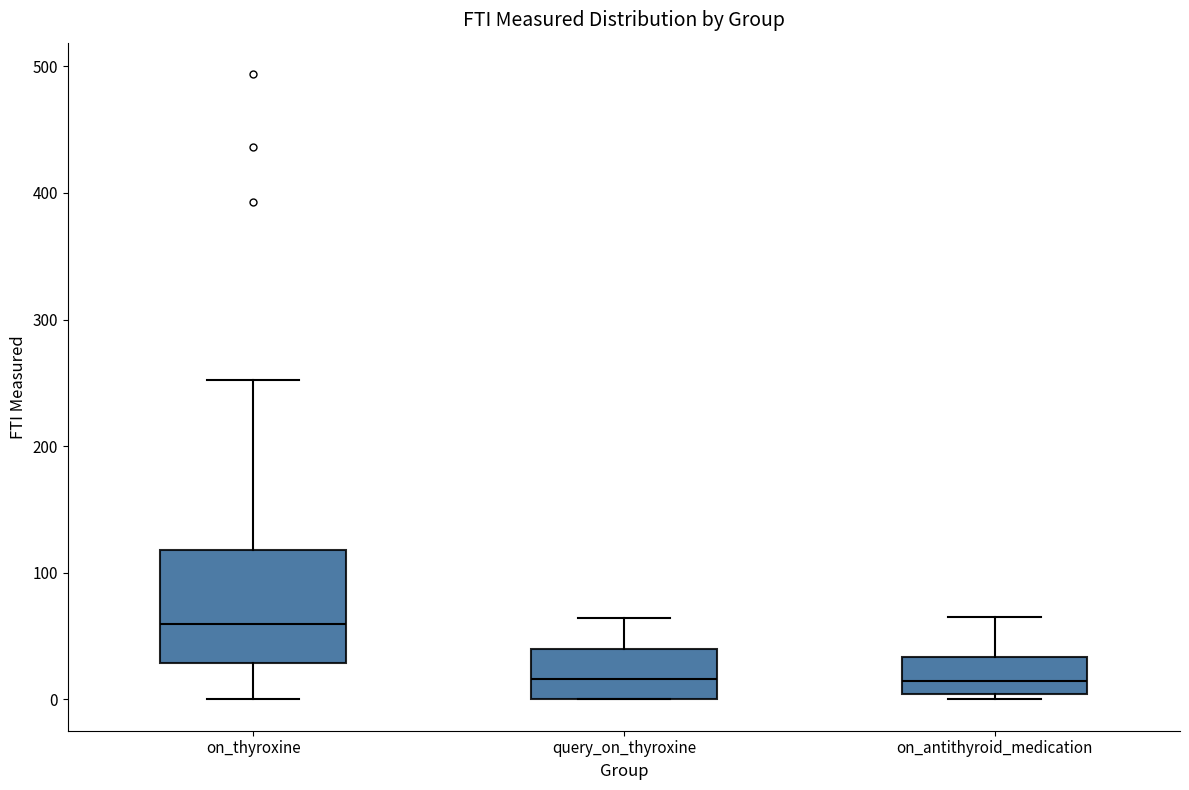

Reading left to right, read every box against the y-axis: the position of its median line, the range the box covers, and the ends of its whiskers. The values are not printed on the chart, so give them approximately, as read against the axis.

on_thyroxine: median 60, box 30 to 120, whiskers 0 to 250
query_on_thyroxine: median 20, box 0 to 40, whiskers 0 to 60
on_antithyroid_medication: median 10, box 0 to 30, whiskers 0 (just below the box's lower edge) to 70